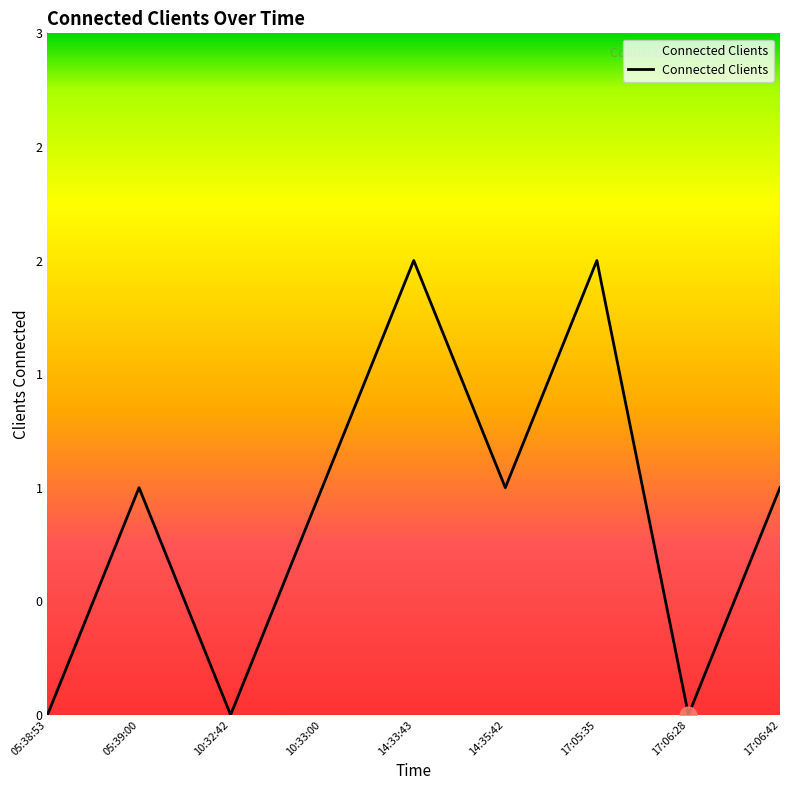

Does the chart display data point markers on the line(s)?

No